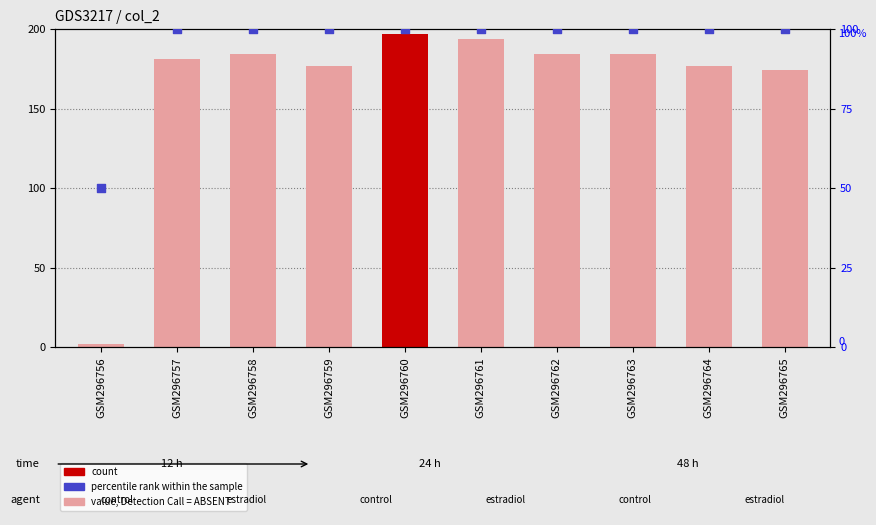

Which series contains the lowest Y value?

col_0 (value)